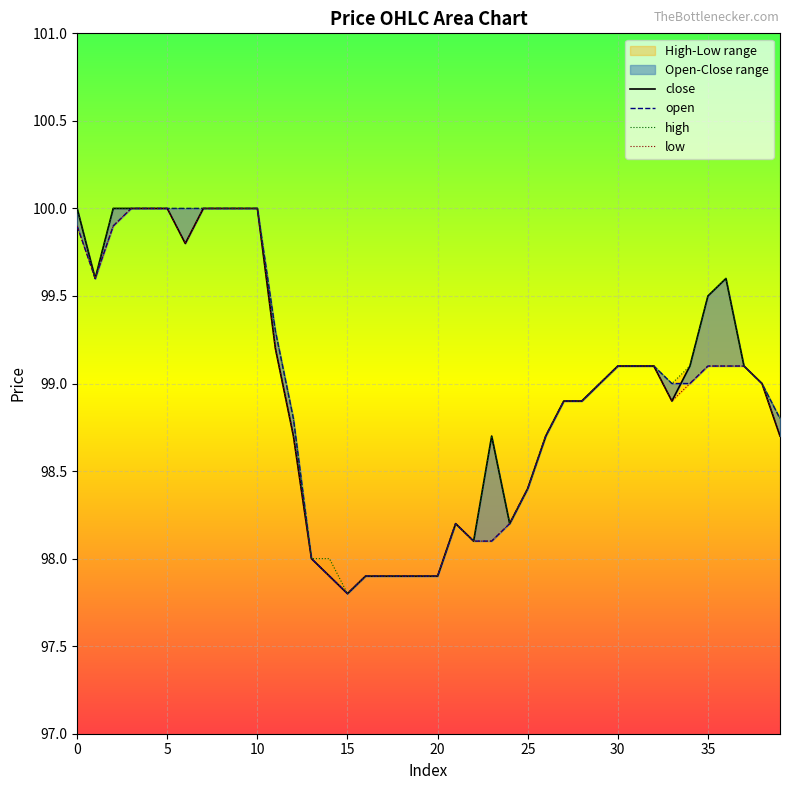

How many interior local peaks does the close series have?

3